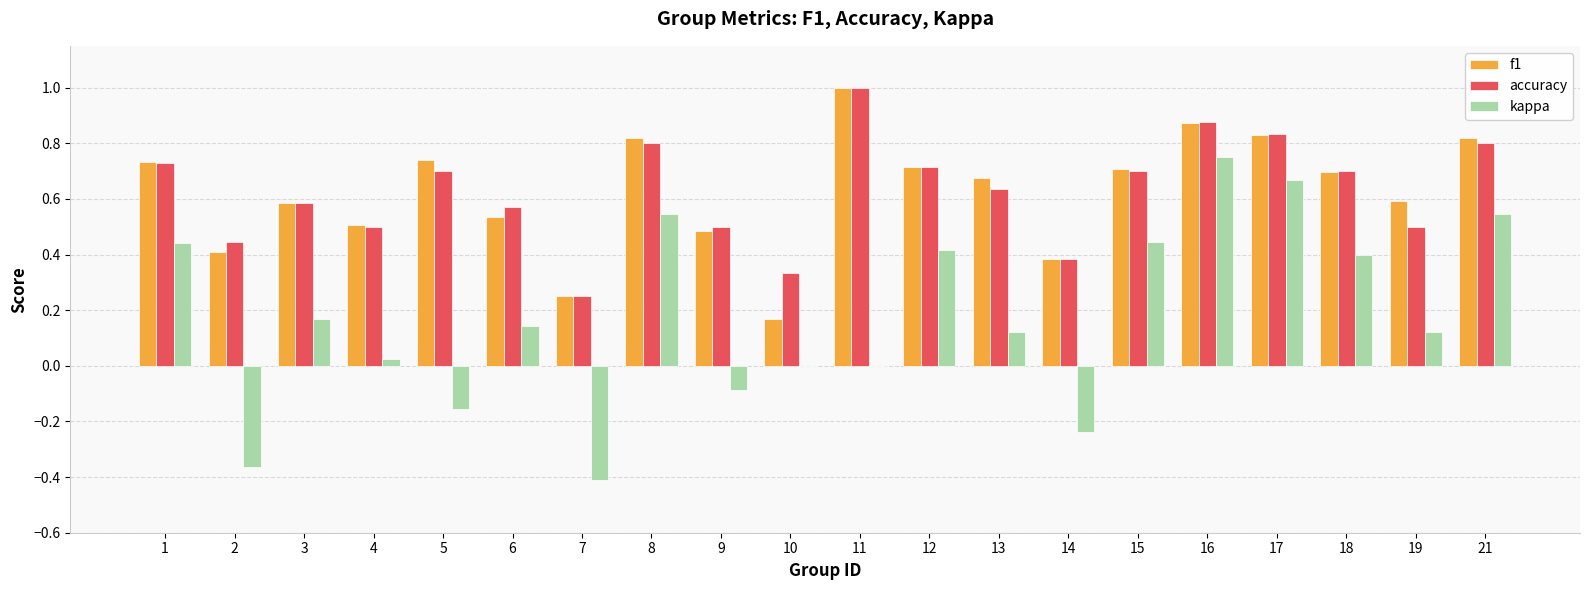

What is the sum of all accuracy values?

12.6